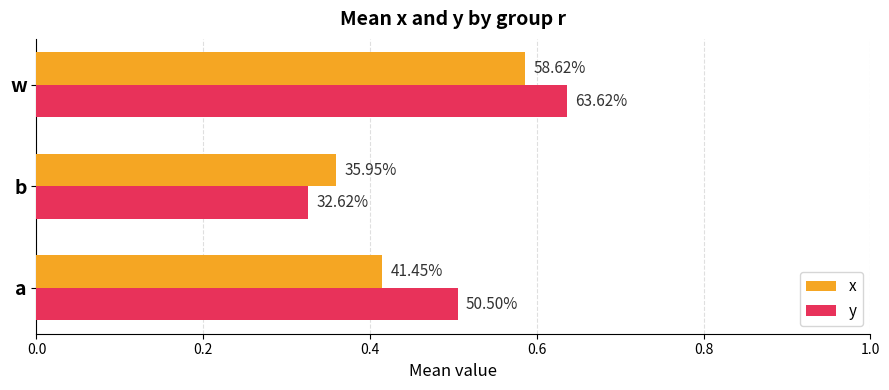

What are all the series names shown in the legend?

x, y